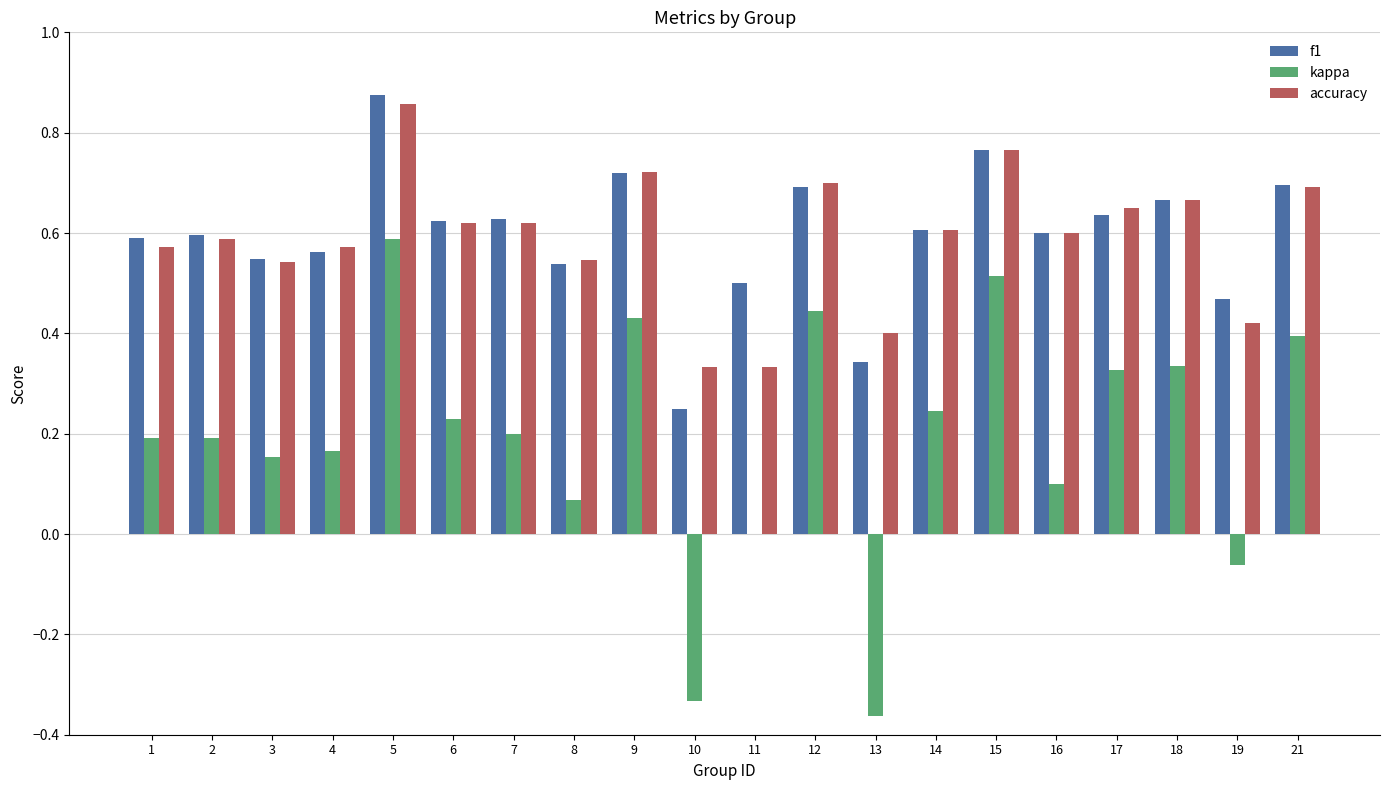

Which series changed the most between 1 and 10?

kappa